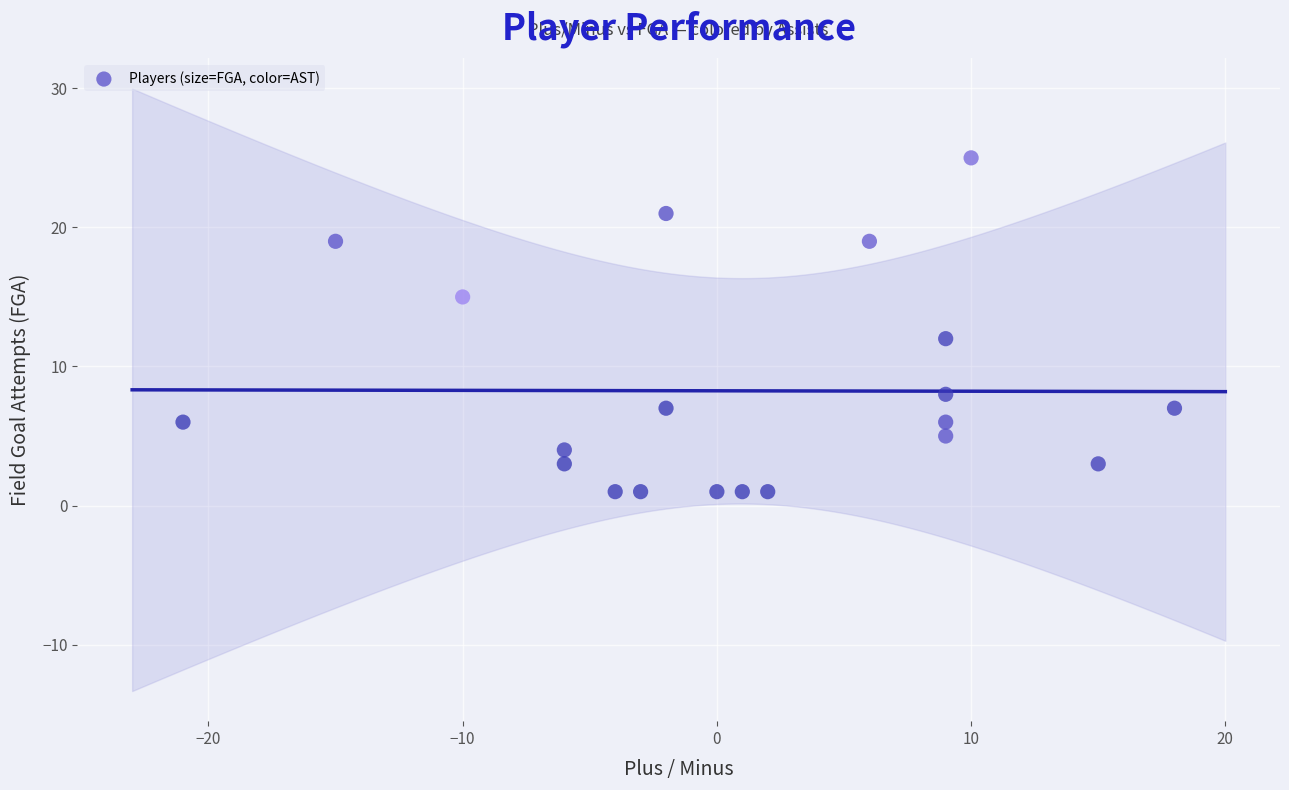

What is the range of X values (max minus min)?

39